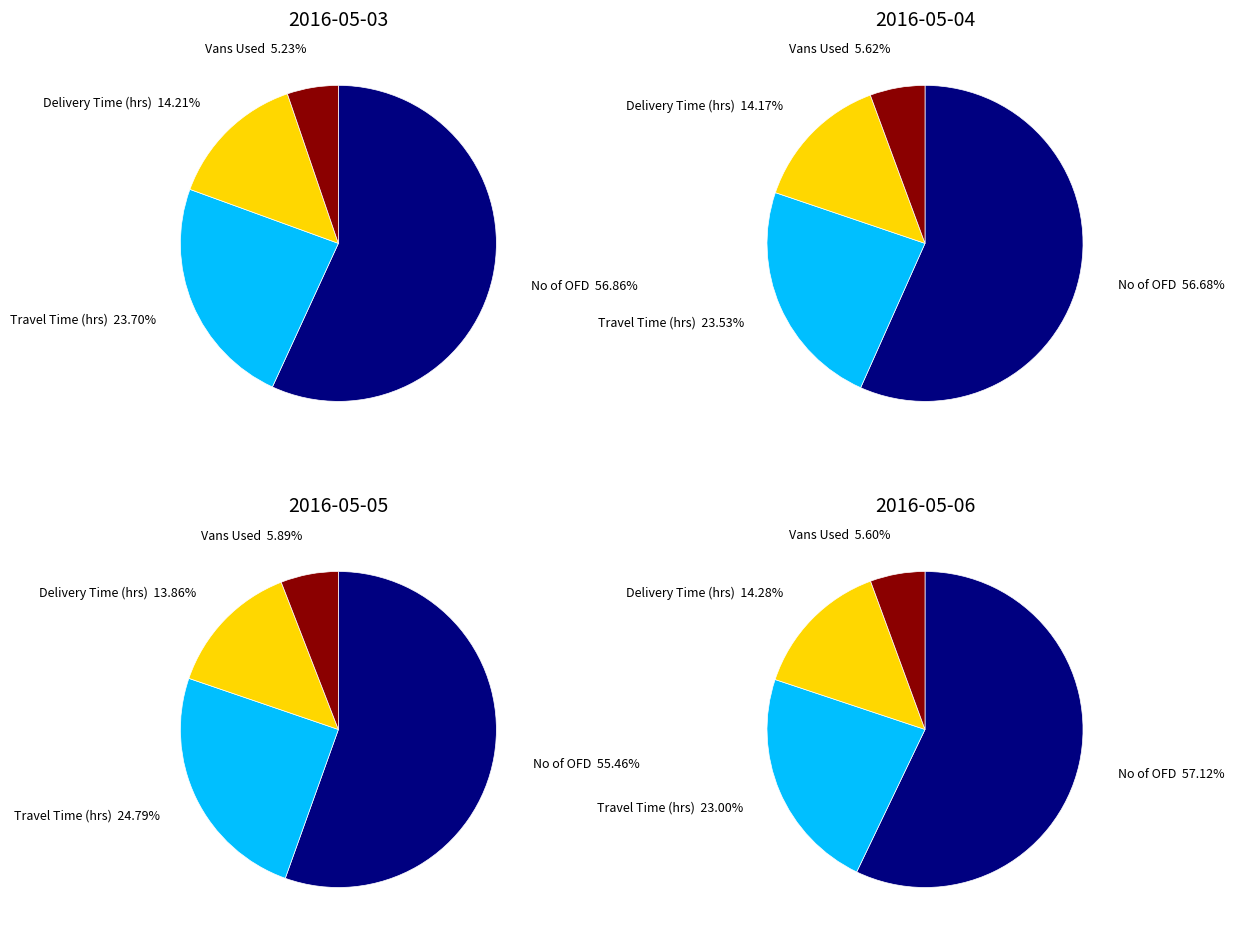

To the nearest percent, what is the difference between the travel_time and 6 slice percentages?

2%